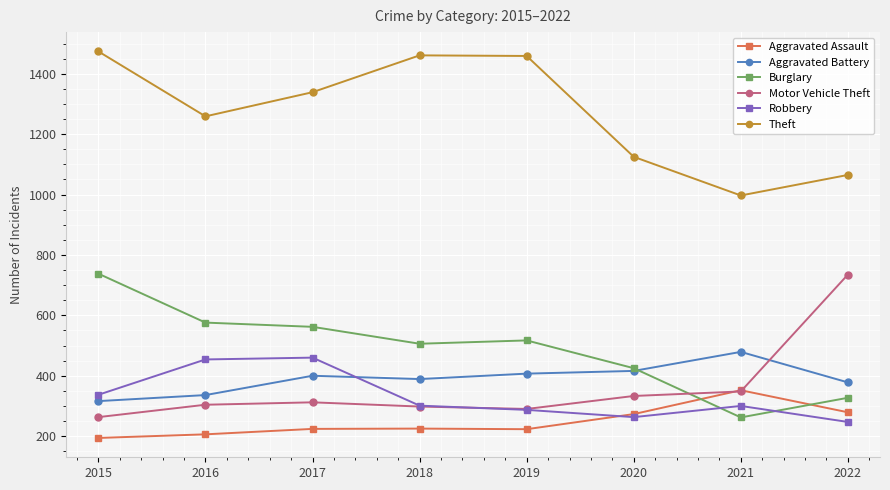

How many interior local peaks does the Theft series have?

1